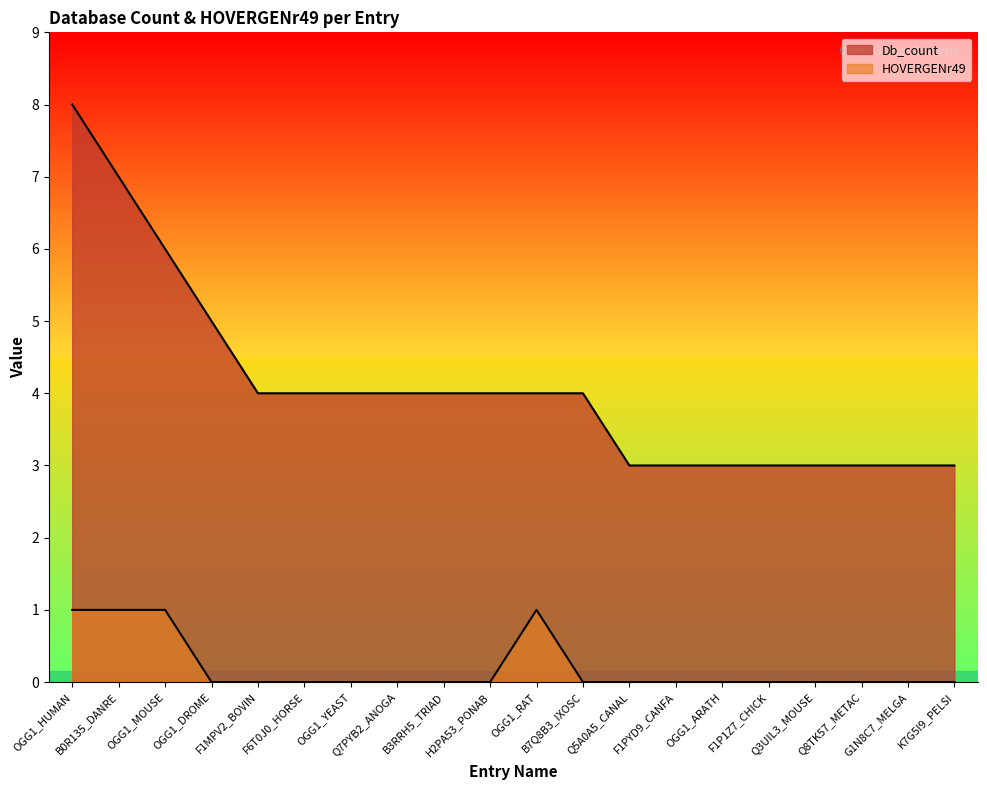

How many lines are shown in the chart?

2